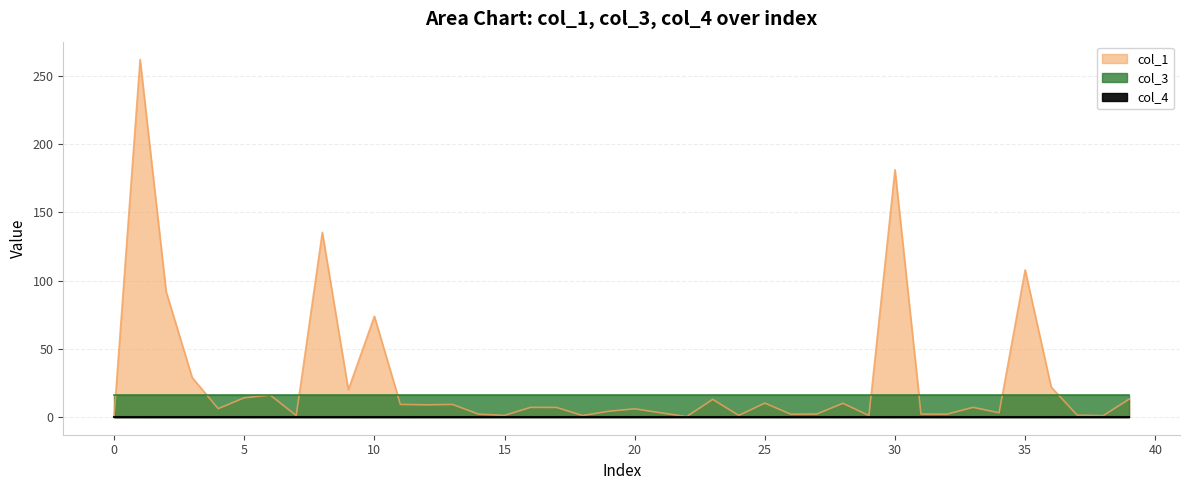

Count the number of categories in the chart.

40